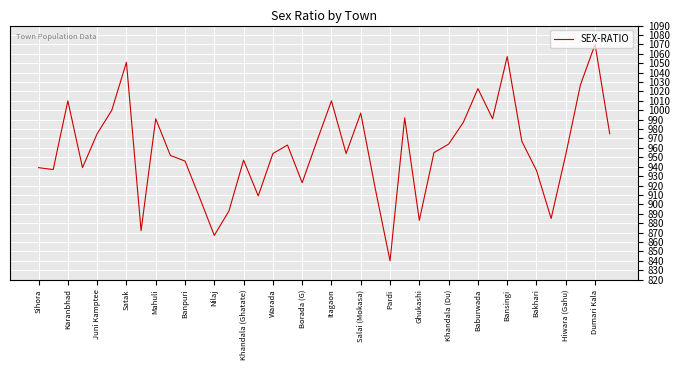

What is the minimum value shown in the chart?

840